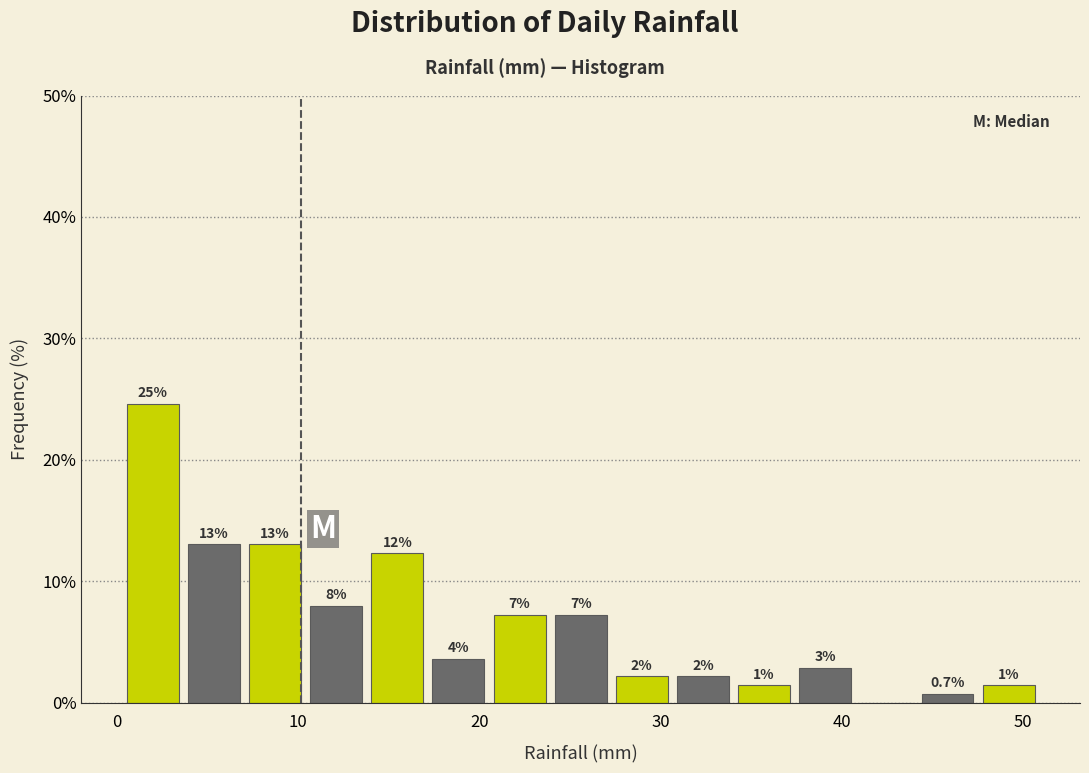

Around what value on the x-axis is the tallest bar? Give the approximate position of its centre, as read against the axis.

2